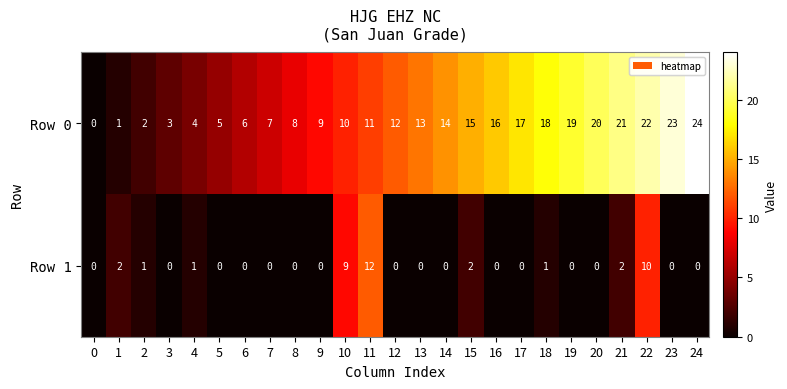

The Row 1 series shows 1 at 4. True or false?

True